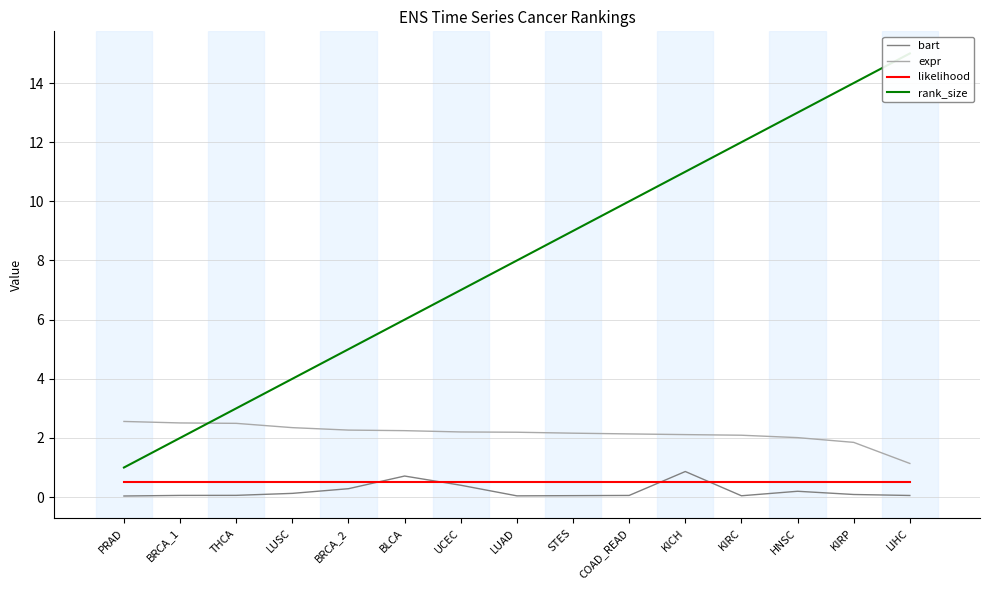

How many intersections are there between bart and likelihood?

4